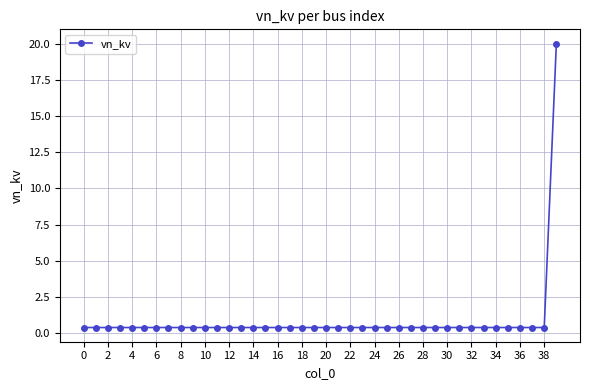

What is the difference between the maximum and second lowest values?

19.6